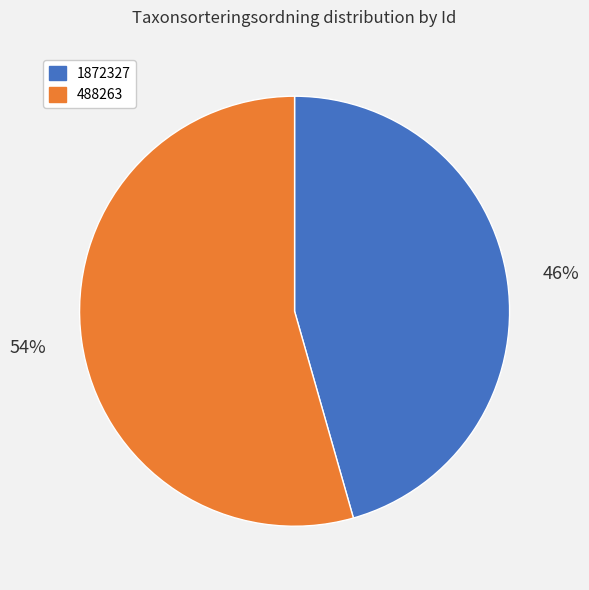

Is there any slice that represents more than half of the pie?

Yes